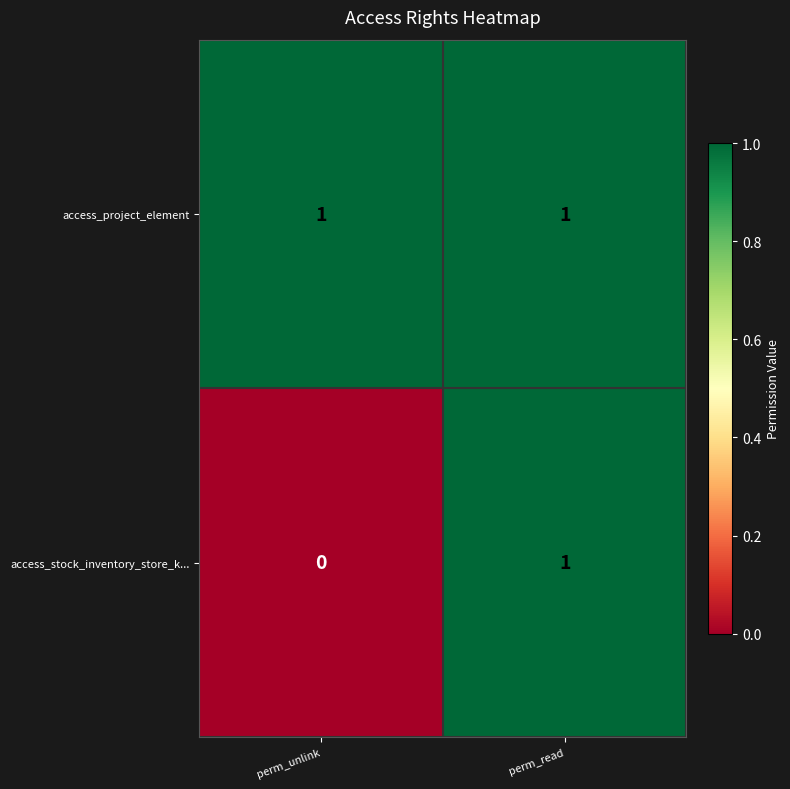

At which label is access_stock_inventory_store_k... closest to 0?

perm_unlink